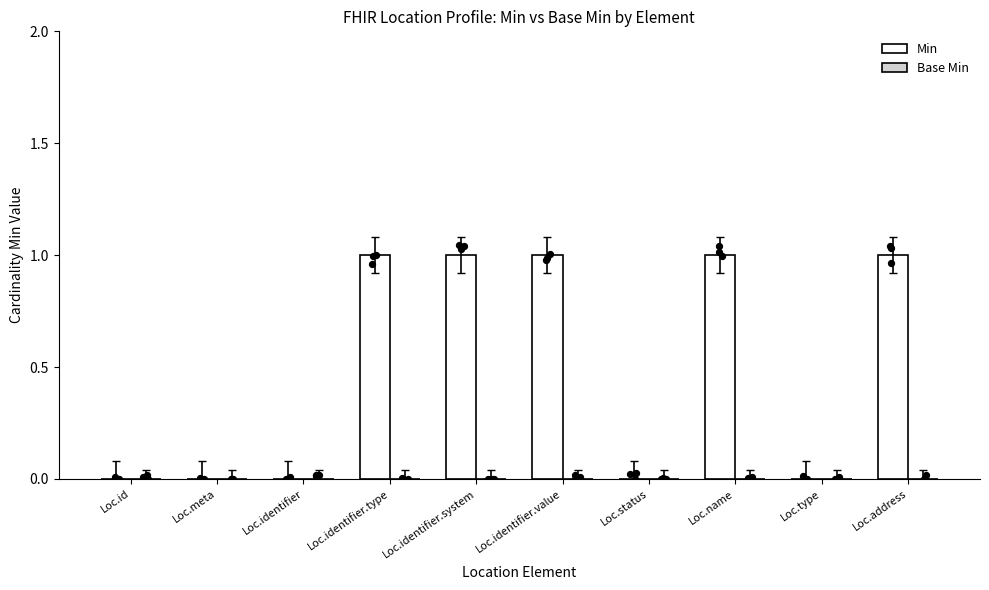

Which series has the widest spread of Y values?

Min